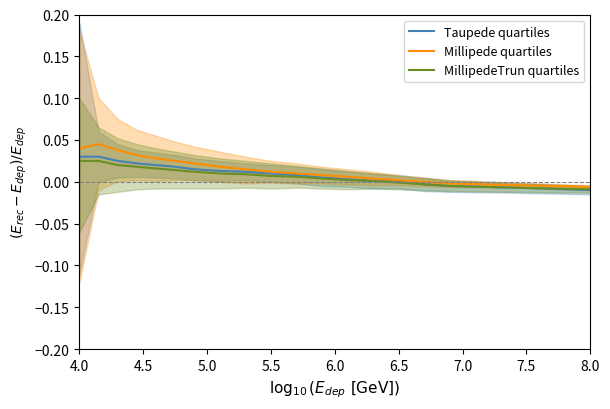

How many lines are shown in the chart?

3